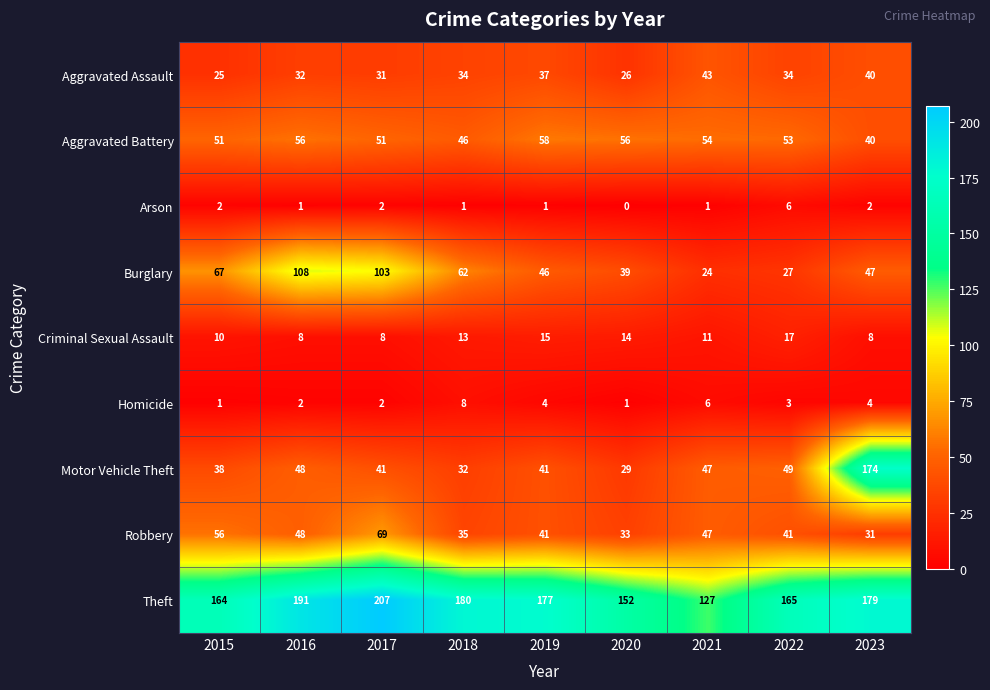

At how many categories does at least one series exceed 47?

9